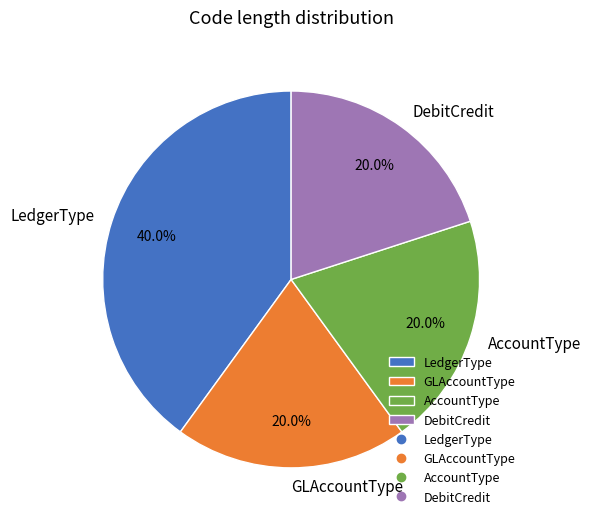

Is LedgerType the majority of the pie?

No